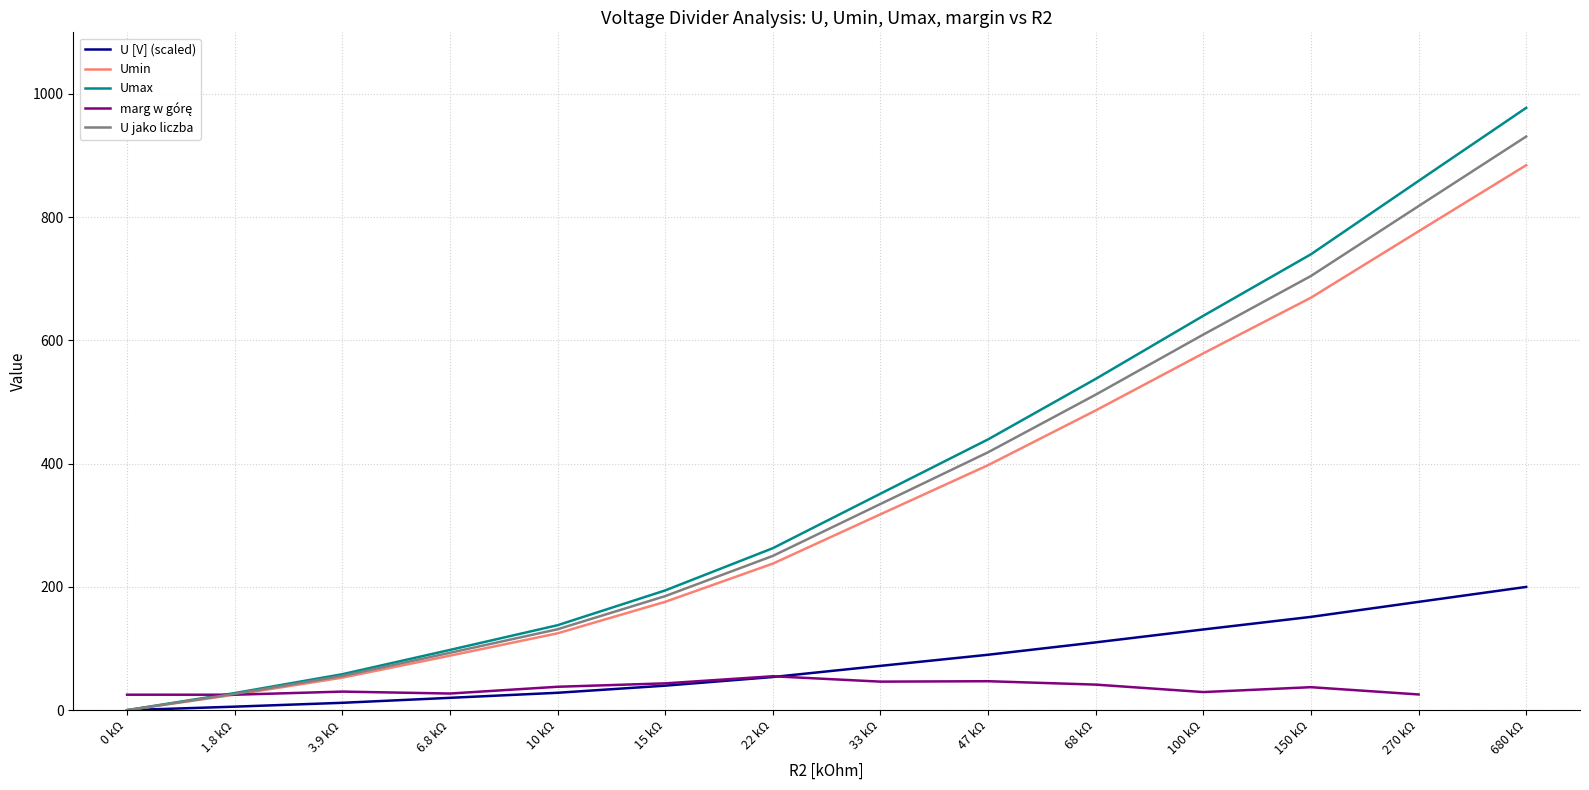

Which series has the widest spread of values?

Umax